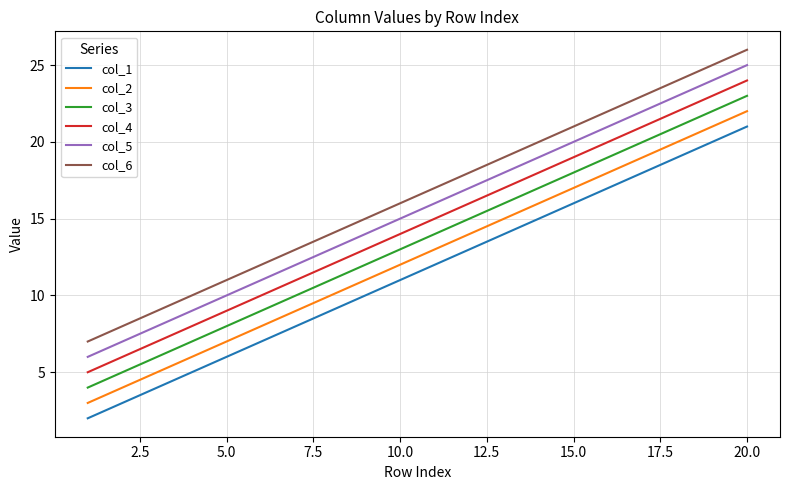

Reading left to right, what are all the values shown in this chart?

col_1: 2	3	4	5	6	7	8	9	10	11	12	13	14	15	16	17	18	19	20	21
col_2: 3	4	5	6	7	8	9	10	11	12	13	14	15	16	17	18	19	20	21	22
col_3: 4	5	6	7	8	9	10	11	12	13	14	15	16	17	18	19	20	21	22	23
col_4: 5	6	7	8	9	10	11	12	13	14	15	16	17	18	19	20	21	22	23	24
col_5: 6	7	8	9	10	11	12	13	14	15	16	17	18	19	20	21	22	23	24	25
col_6: 7	8	9	10	11	12	13	14	15	16	17	18	19	20	21	22	23	24	25	26